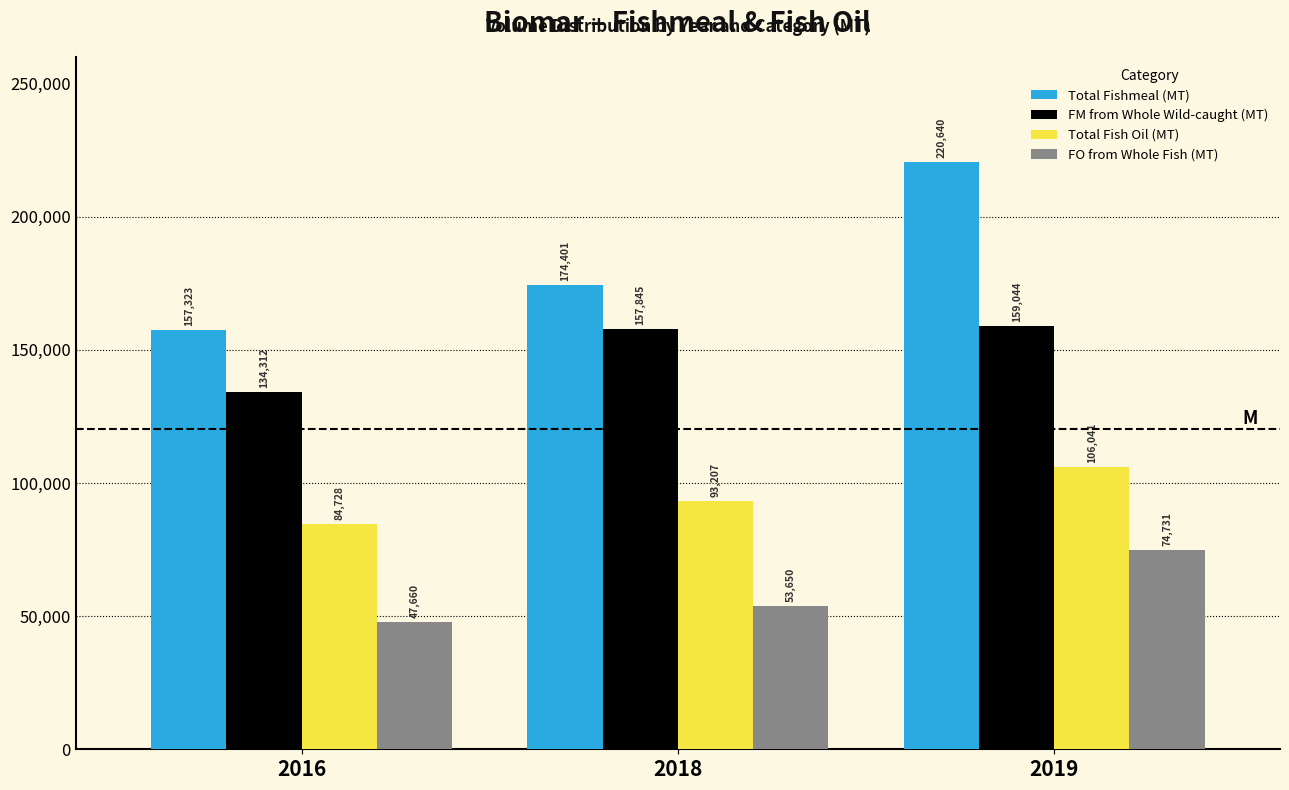

What is the total value across all series at 2018?

479103